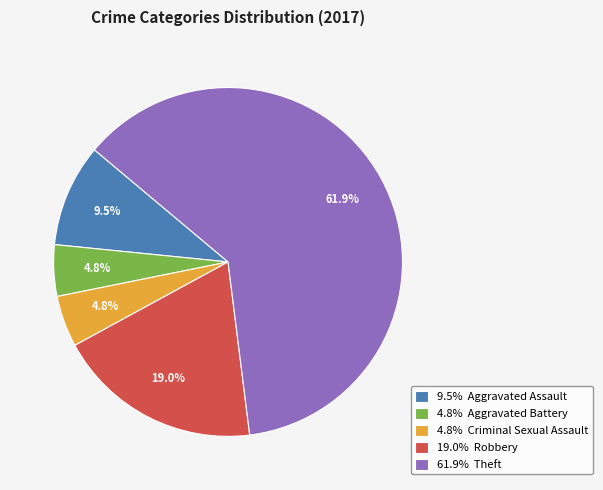

What is the ratio of the value at 4.8% Criminal Sexual Assault to the value at 9.5% Aggravated Assault?

0.5